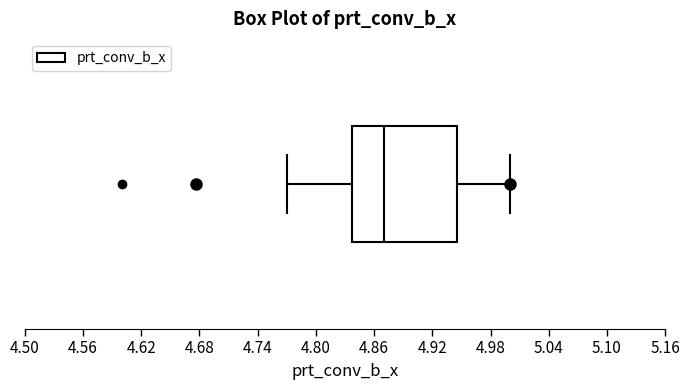

Transcribe this box plot: give where the median line is, the range the box spans, and where the two whiskers end, as read against the x-axis. The values are not printed on the chart, so give them approximately, as read against the axis.

median 4.87, box 4.84 to 4.95, whiskers 4.77 to 5.00